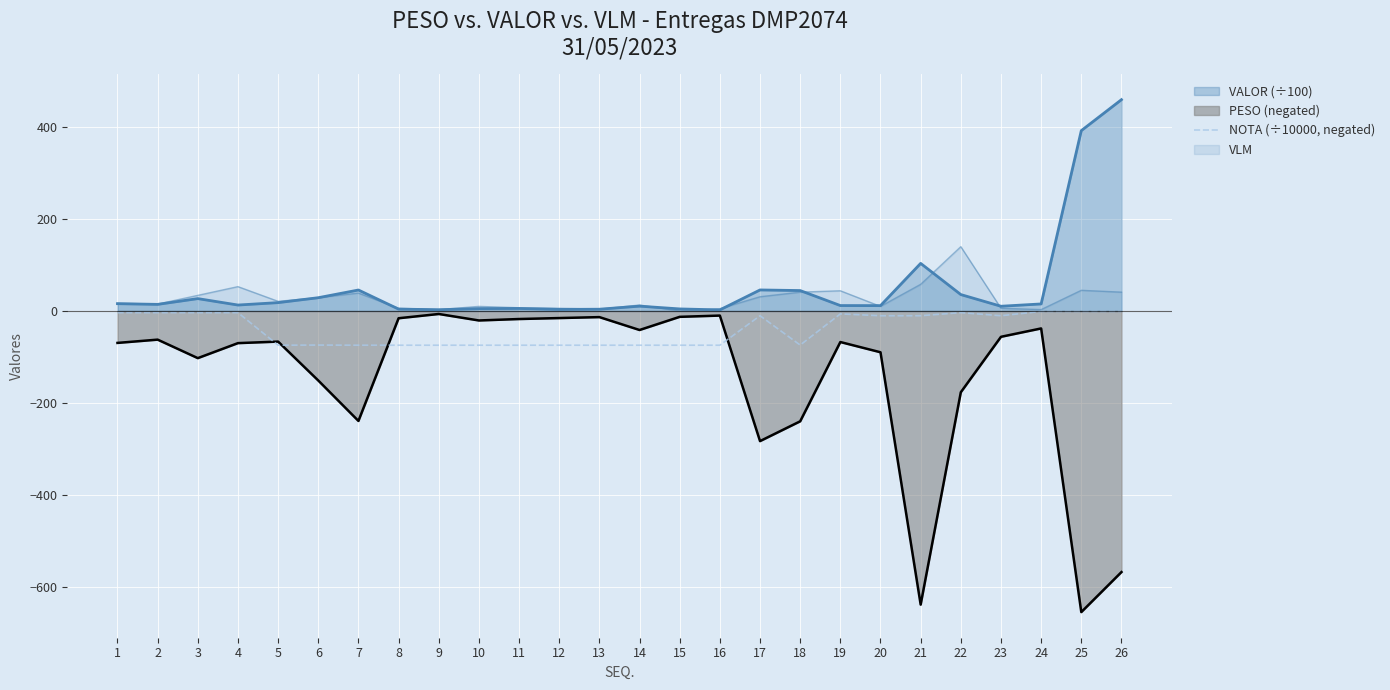

Is it true that the value at 16 is -74.5?

True